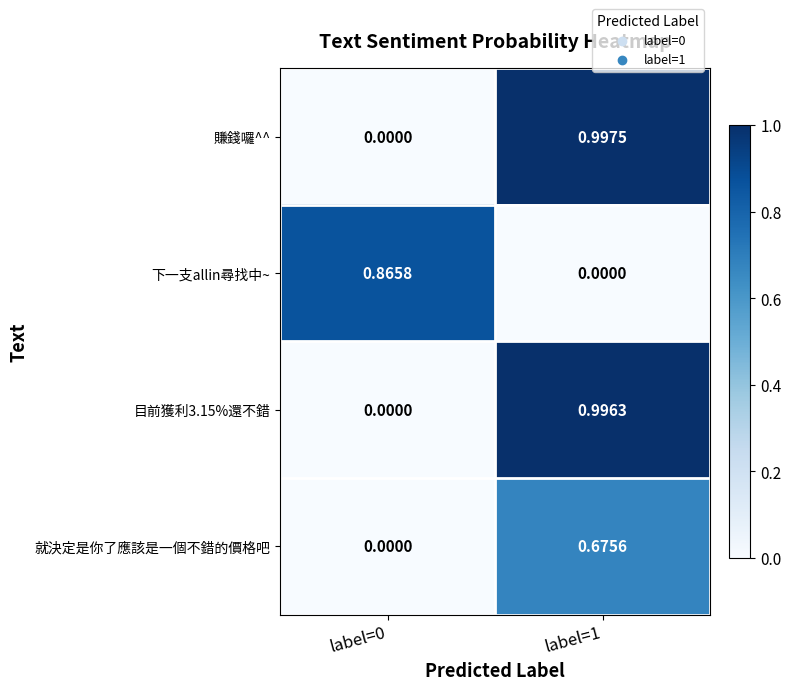

Which series changed the most between label=0 and label=1?

賺錢囉^^